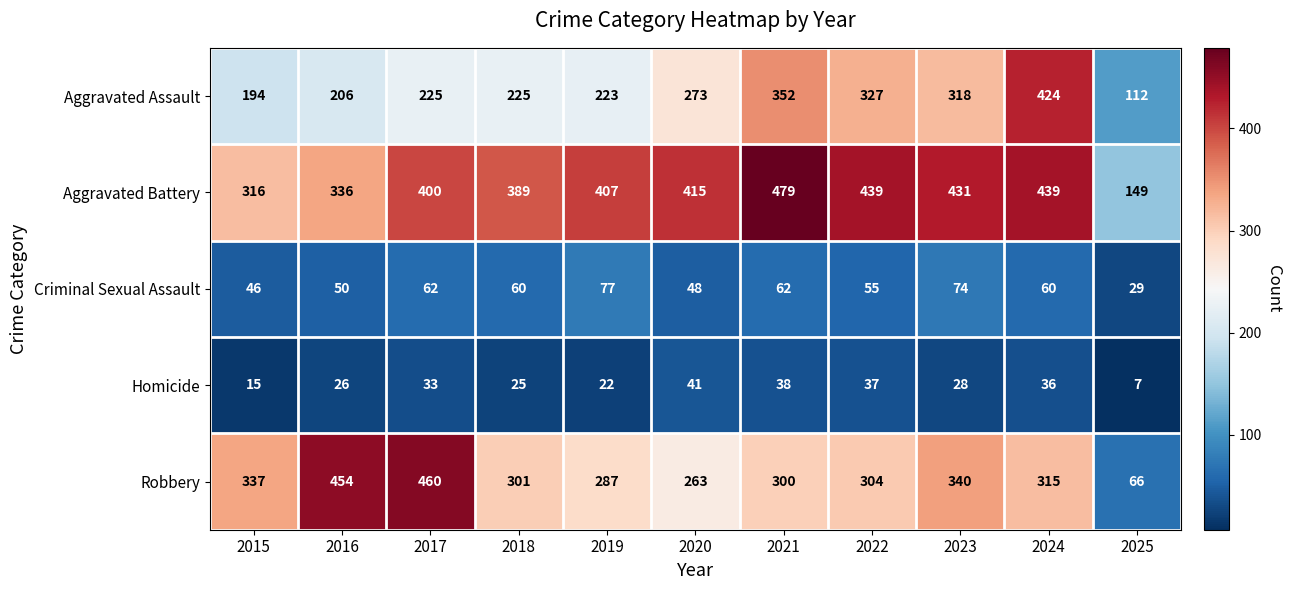

What is the difference between the second highest and second lowest values in the Homicide series?

23